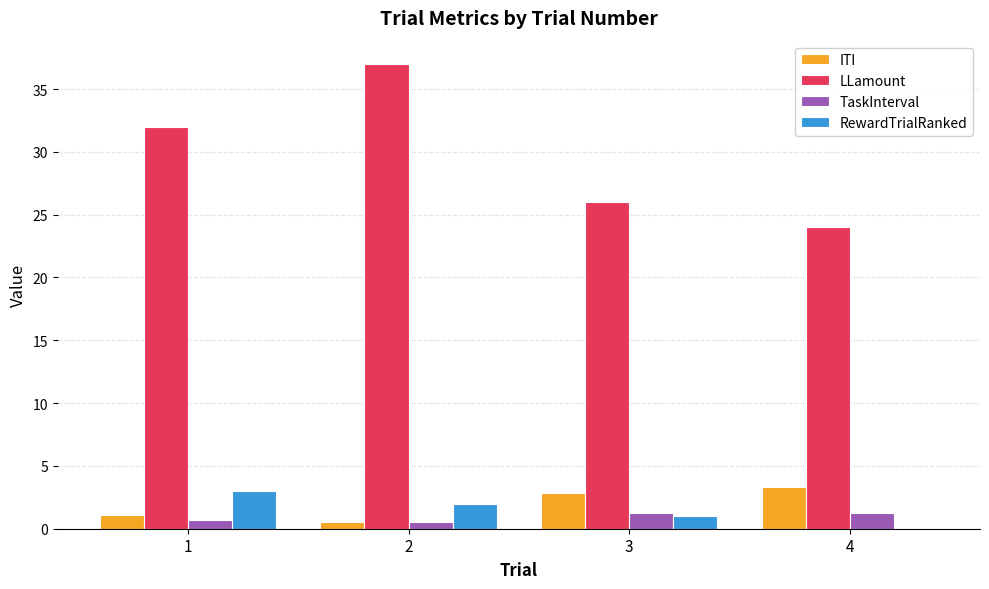

What is the sum of all LLamount values?

119.0